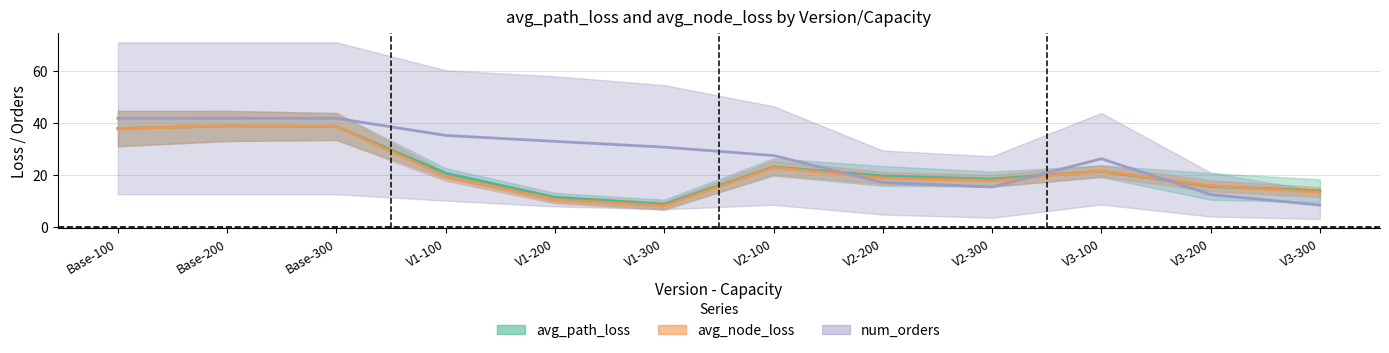

What is the spread (max minus min) of values at V2-300?

3.0